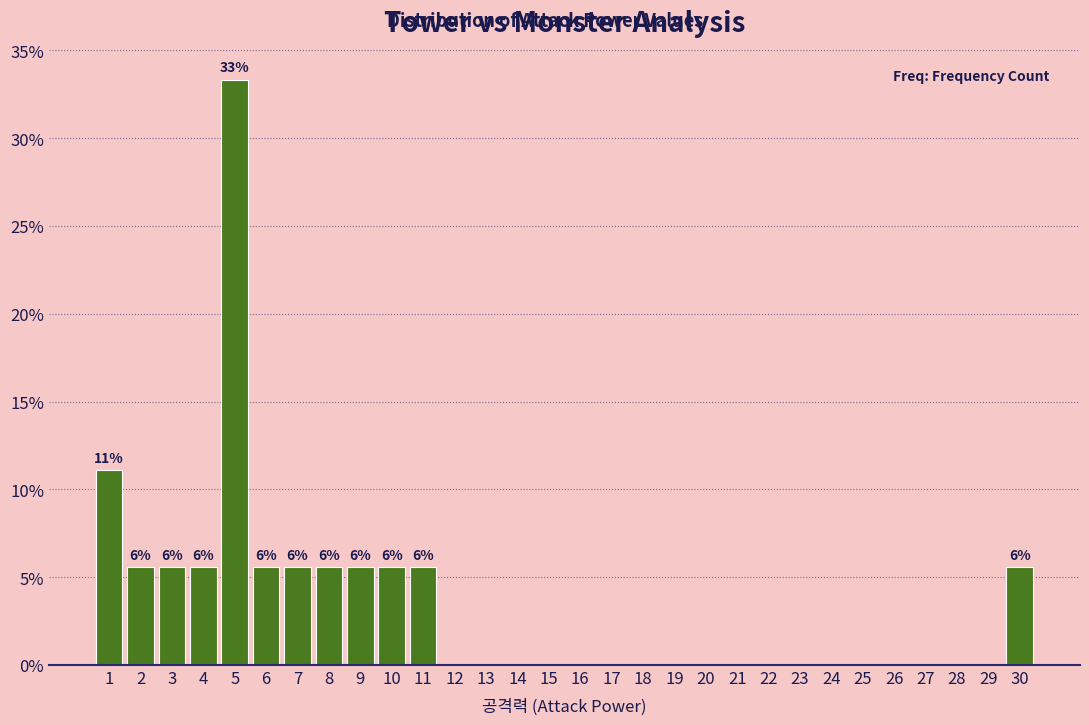

Which range on the x-axis has the tallest bar?

4.5 to 5.5